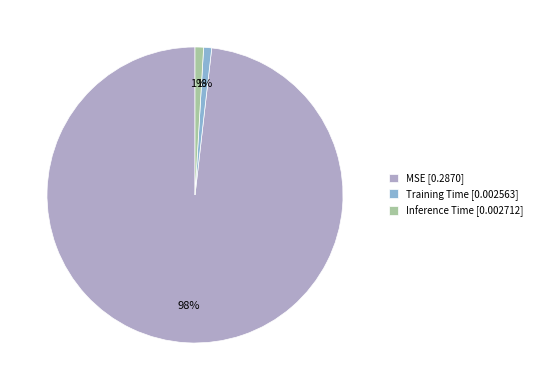

To the nearest percent, what is the difference between the Training Time and MSE slice percentages?

97%